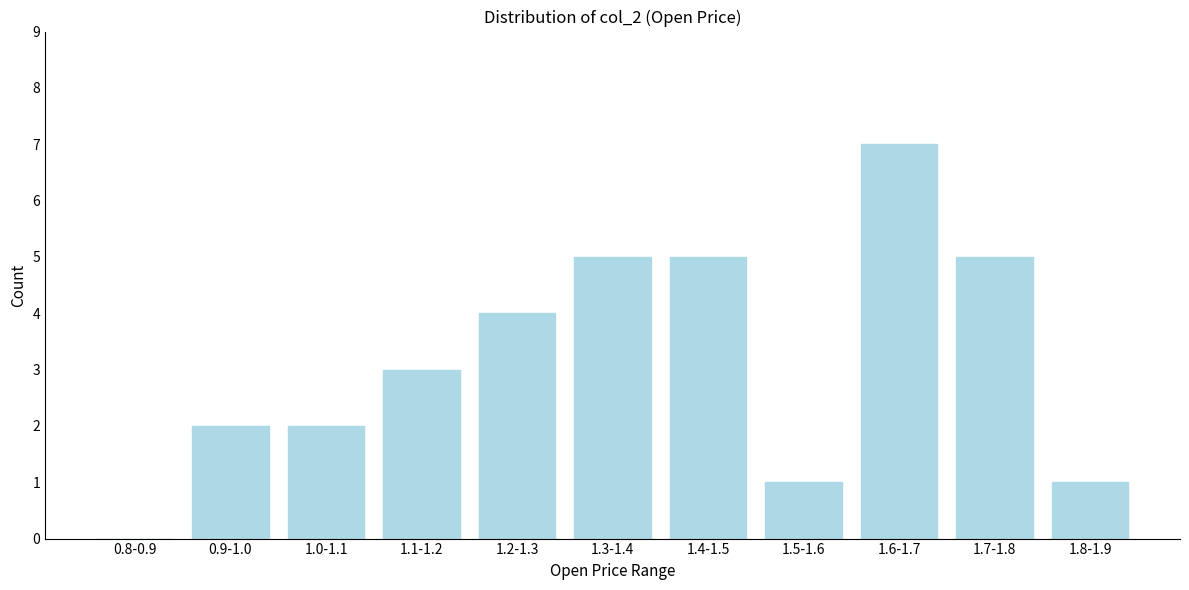

Reading left to right, what are all the values shown in this chart?

0.8-0.9=0	0.9-1.0=2	1.0-1.1=2	1.1-1.2=3	1.2-1.3=4	1.3-1.4=5	1.4-1.5=5	1.5-1.6=1	1.6-1.7=7	1.7-1.8=5	1.8-1.9=1